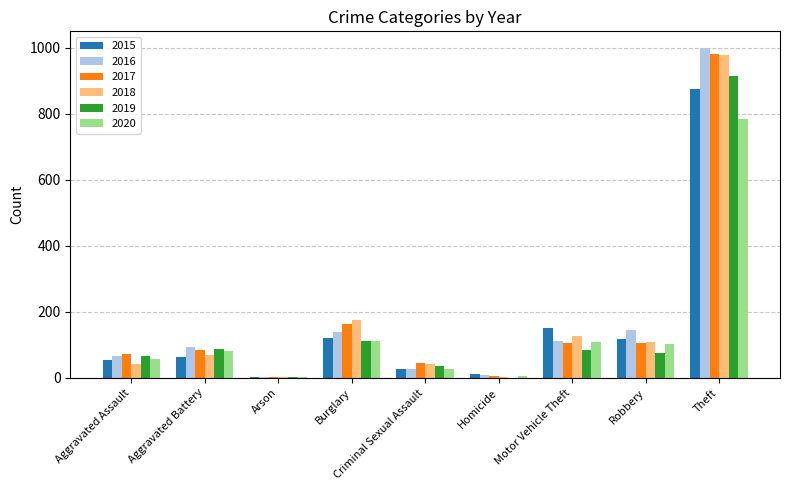

The value of 2016 at Burglary is 190. True or false?

False